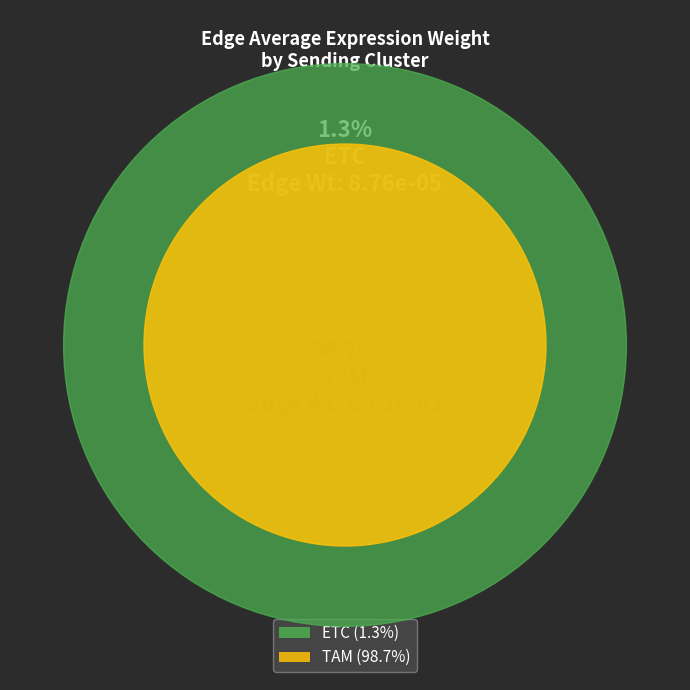

What is the largest slice in the pie chart?

TAM